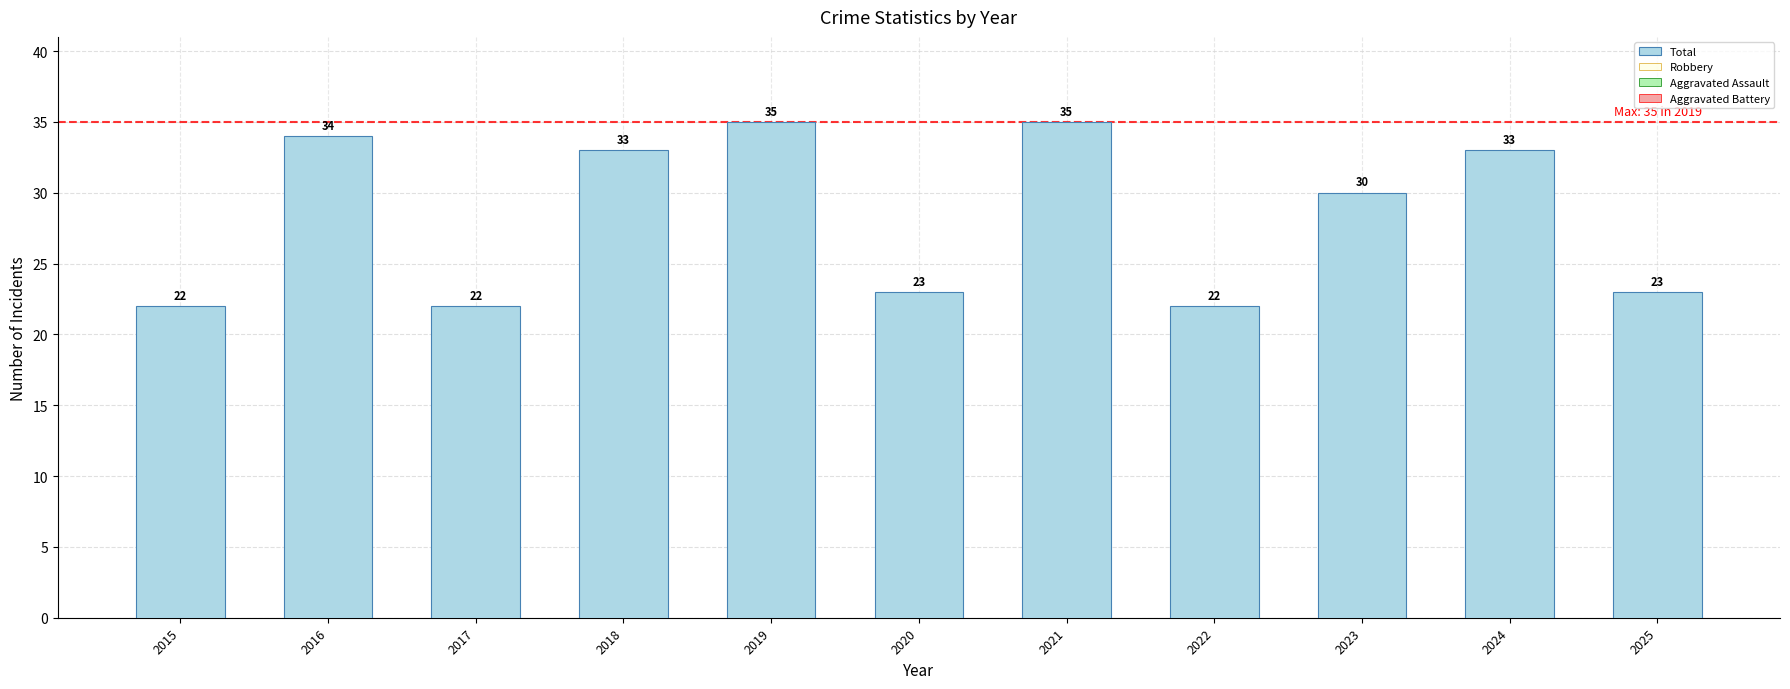

What is the difference between the highest and lowest values at 2019?

30